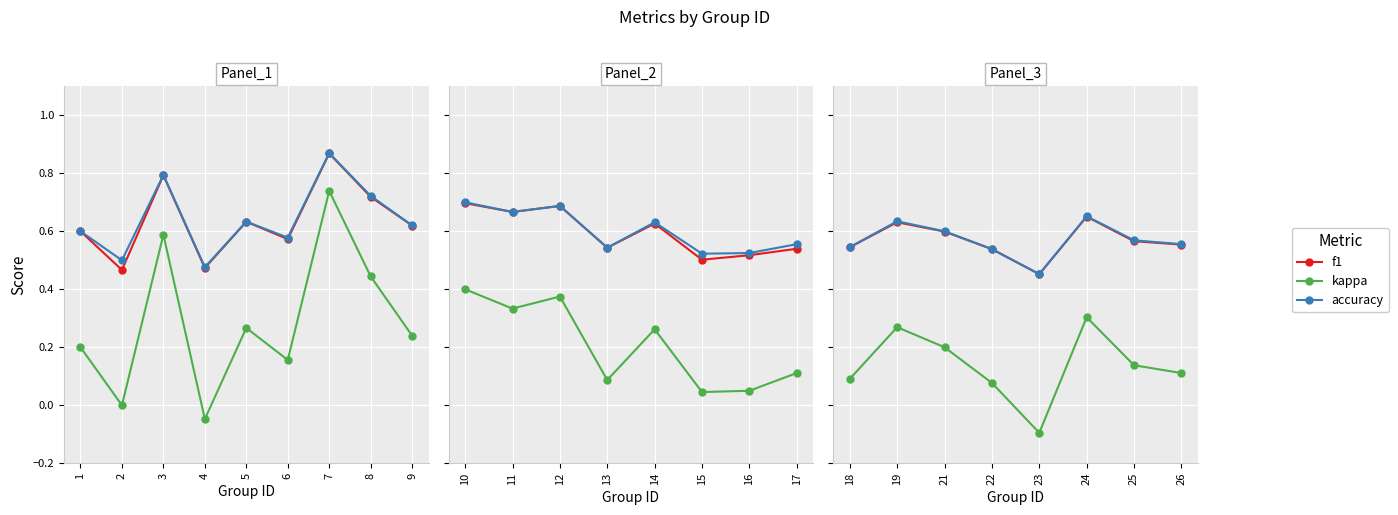

List the series in order of their peak value, lowest first.

kappa, f1, accuracy